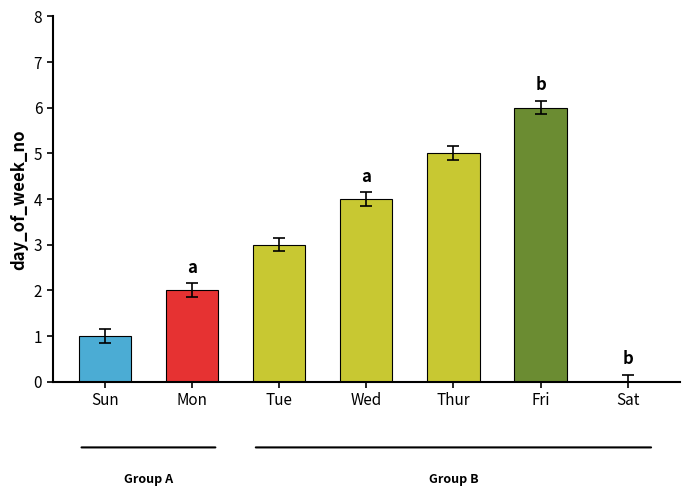

What is the greatest value displayed?

6